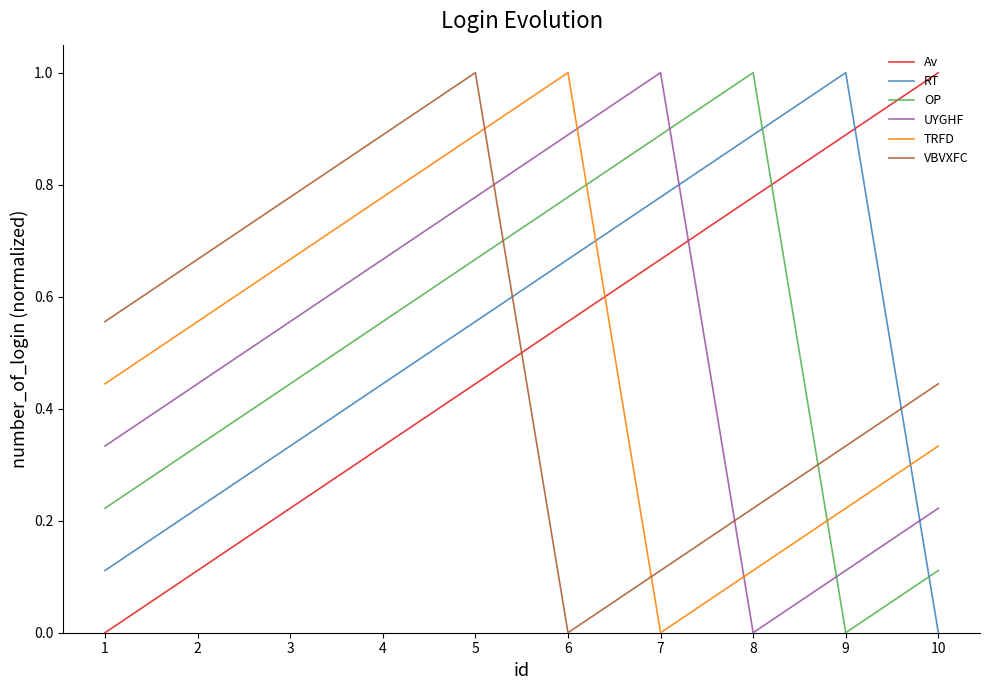

How many lines are shown in the chart?

6